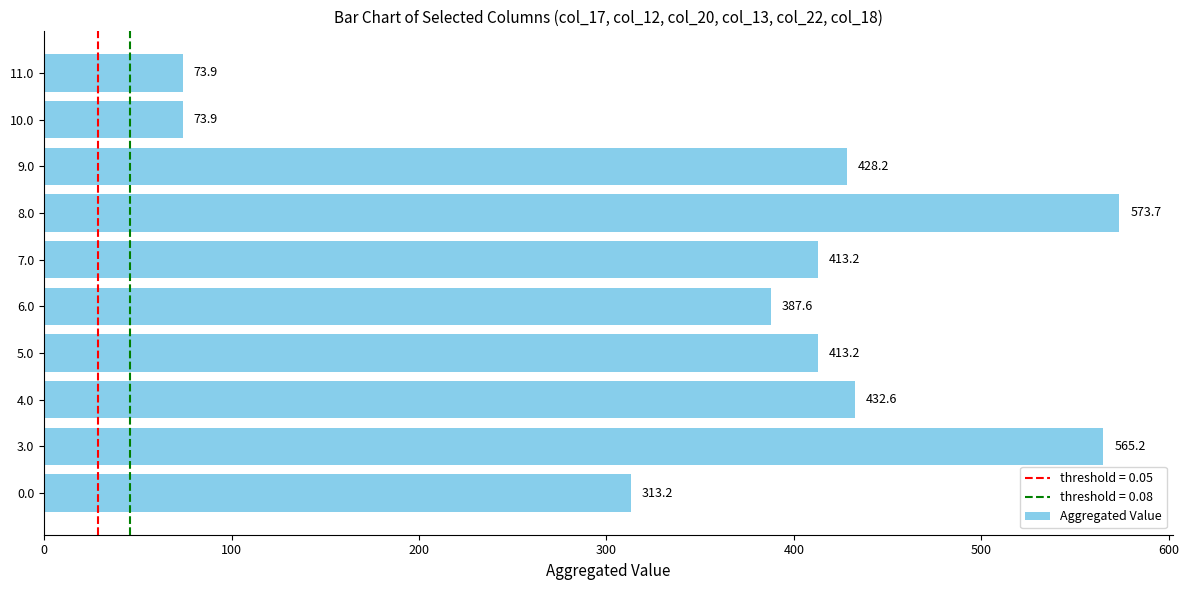

What is the greatest value displayed?

573.7